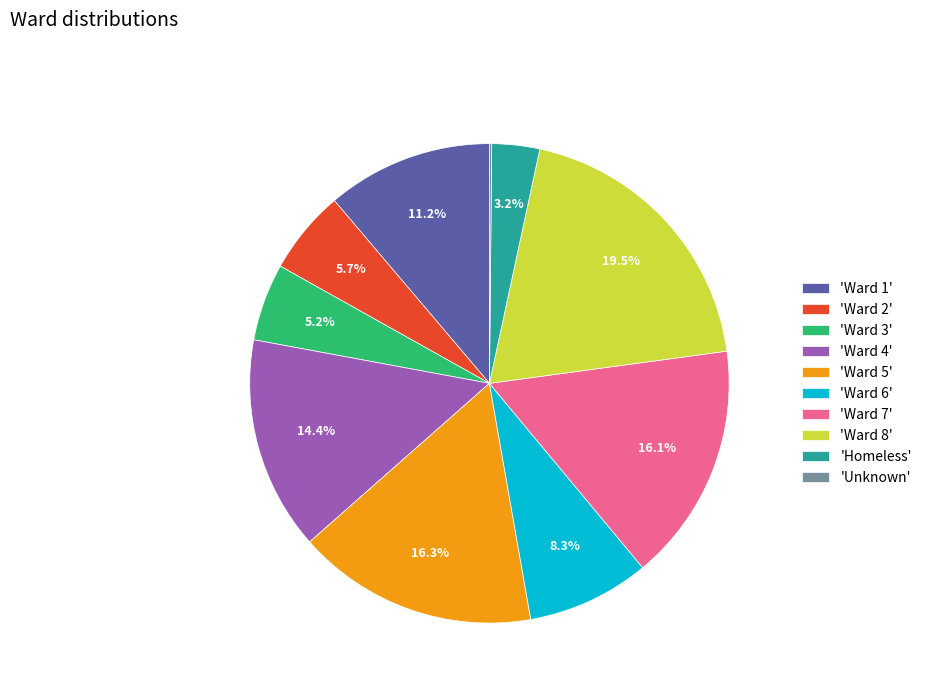

To the nearest percent, what is the average slice percentage?

10%